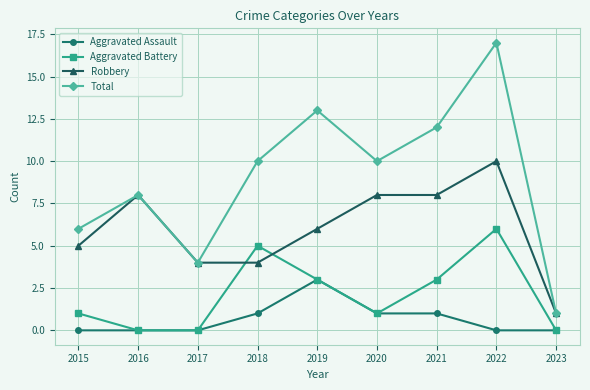

Reading right to left, transcribe all the data shown in this chart.

Aggravated Assault: 2023=0	2022=0	2021=1	2020=1	2019=3	2018=1	2017=0	2016=0	2015=0
Aggravated Battery: 2023=0	2022=6	2021=3	2020=1	2019=3	2018=5	2017=0	2016=0	2015=1
Robbery: 2023=1	2022=10	2021=8	2020=8	2019=6	2018=4	2017=4	2016=8	2015=5
Total: 2023=1	2022=17	2021=12	2020=10	2019=13	2018=10	2017=4	2016=8	2015=6